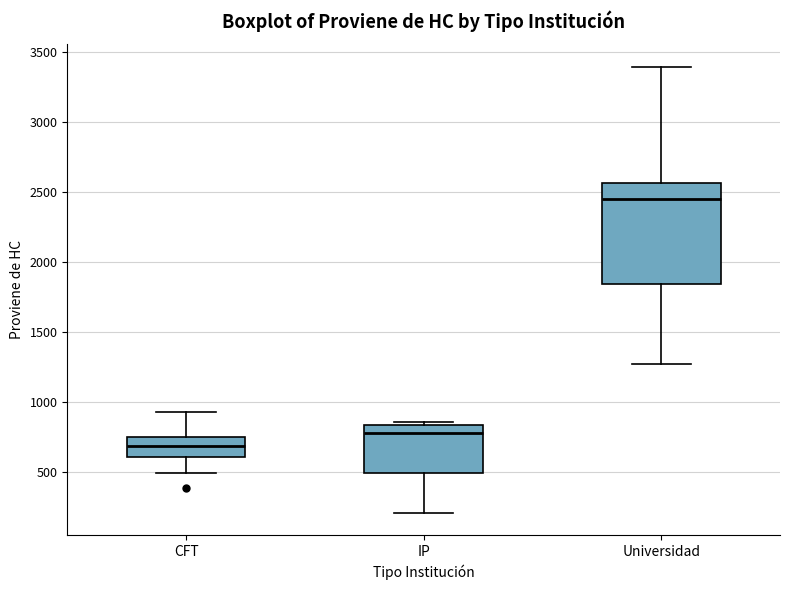

Reading left to right, transcribe this box plot: for each box, give where its median line is, the range the box spans, and where its two whiskers end, as read against the y-axis. The values are not printed on the chart, so give them approximately, as read against the axis.

CFT: median 700, box 600 to 750, whiskers 500 to 950
IP: median 800, box 500 to 850, whiskers 200 to 850 (just above the box's upper edge)
Universidad: median 2450, box 1850 to 2550, whiskers 1300 to 3400